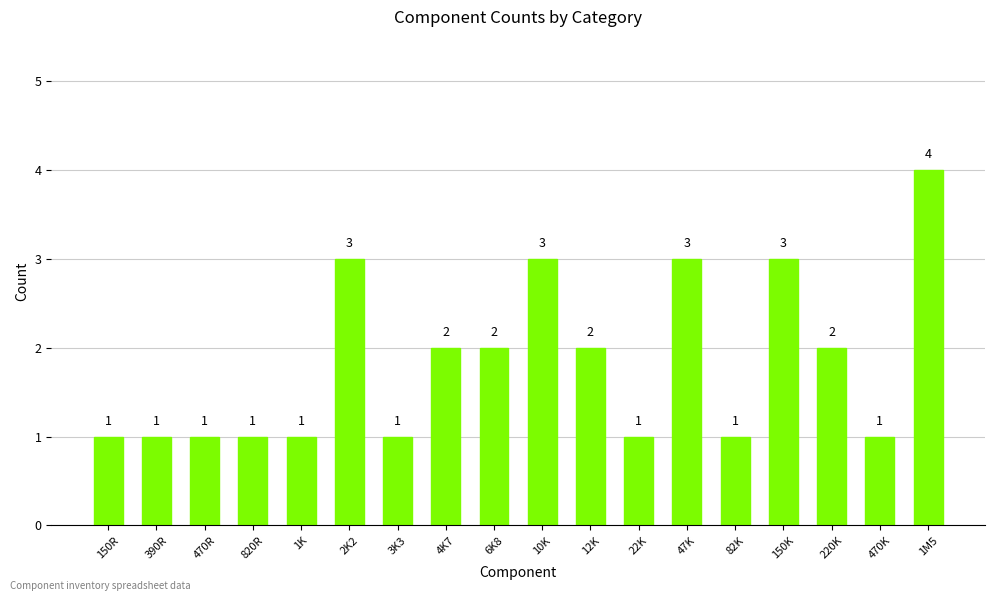

True or false: the data shows 2 at 22K.

False